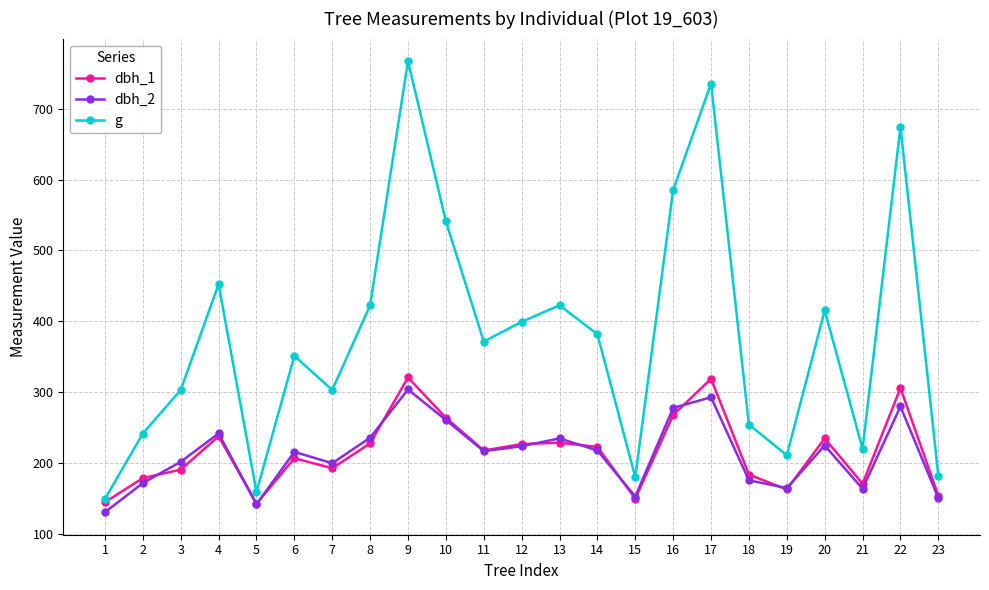

Is this an area chart (filled region under the line)?

No